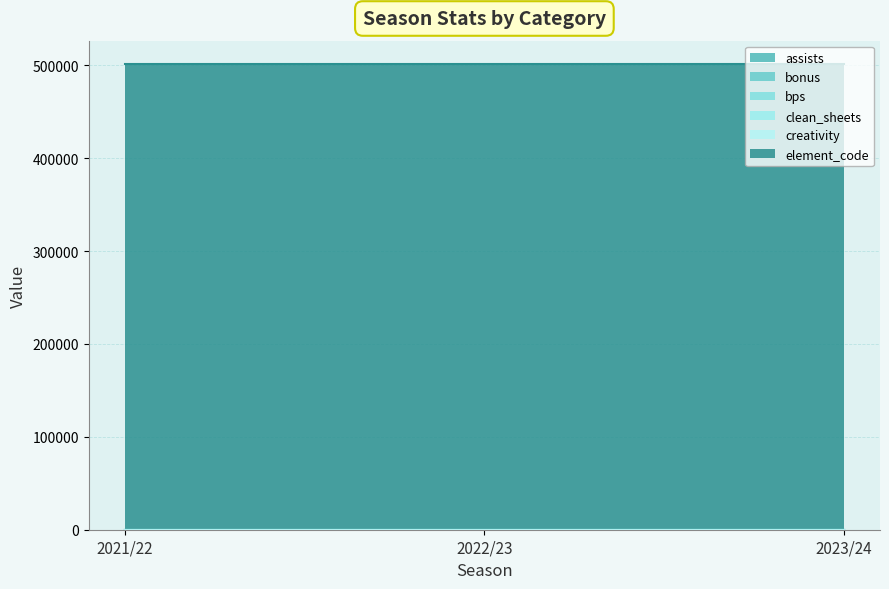

Reading right to left, list all the values displayed in this chart.

assists_line: 2023/24=0	2022/23=0	2021/22=0
bonus_line: 2023/24=0	2022/23=0	2021/22=0
bps_line: 2023/24=0	2022/23=0	2021/22=0
clean_sheets_line: 2023/24=0	2022/23=0	2021/22=0
creativity_line: 2023/24=0	2022/23=0	2021/22=0
element_code_line: 2023/24=501468	2022/23=501468	2021/22=501468